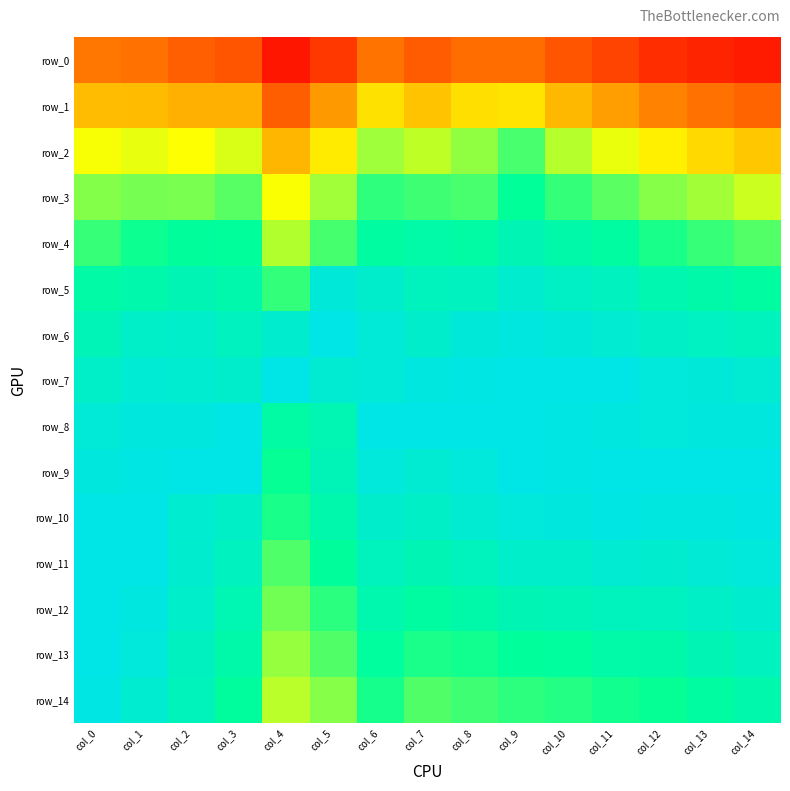

Where is row_7 nearest to the value 0?

col_0